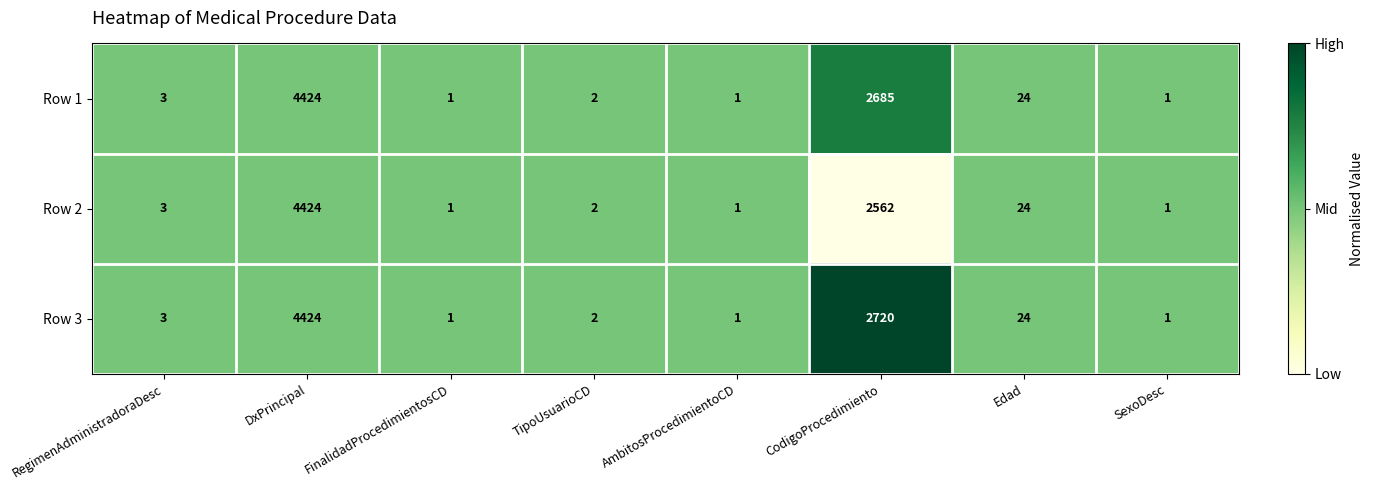

Reading left to right, what are all the values shown in this chart?

Row 1: 3	4424	1	2	1	2685	24	1
Row 2: 3	4424	1	2	1	2562	24	1
Row 3: 3	4424	1	2	1	2720	24	1